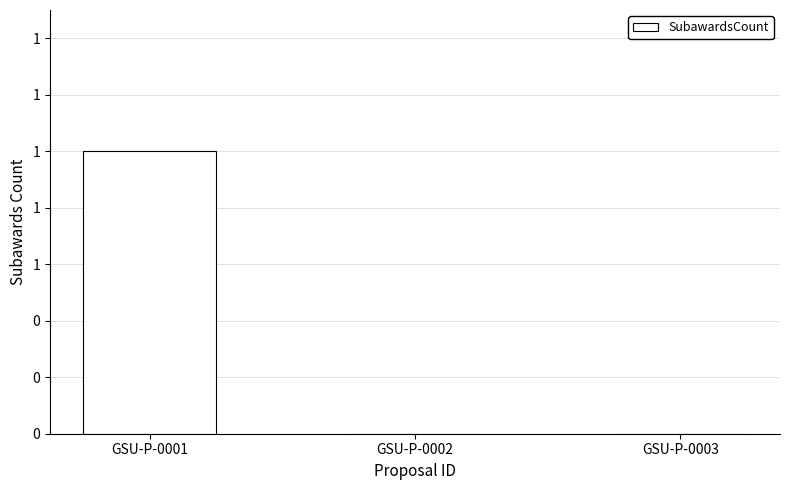

Are the bars horizontal?

No